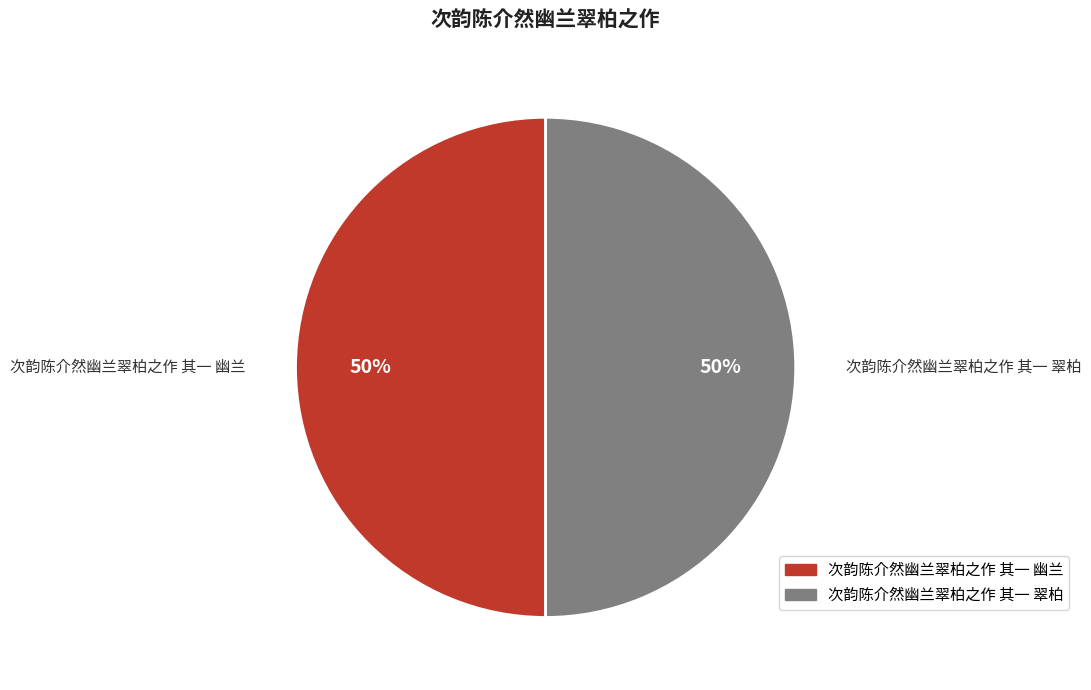

How many segments does this pie chart have?

2